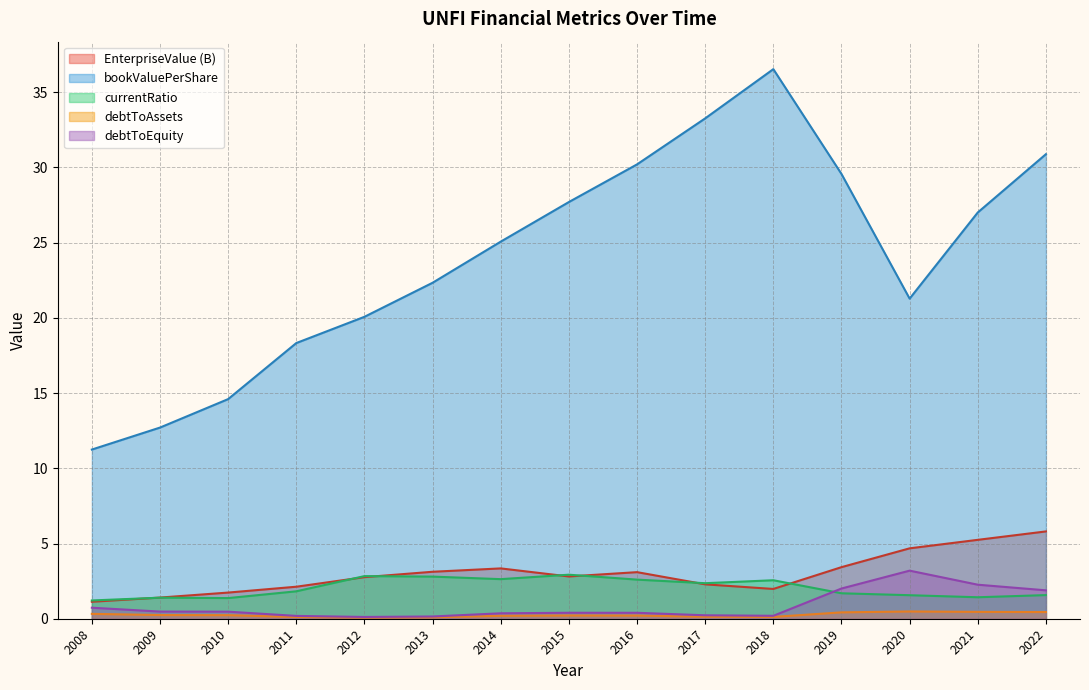

At which category does the chart reach its minimum across all series?

2012